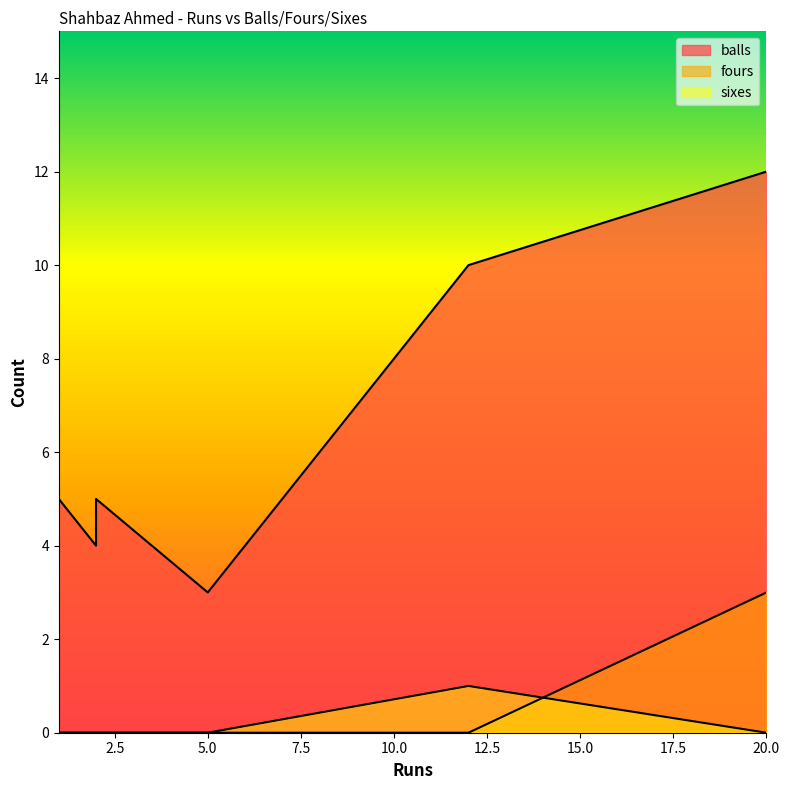

What is the maximum value shown in the chart?

12